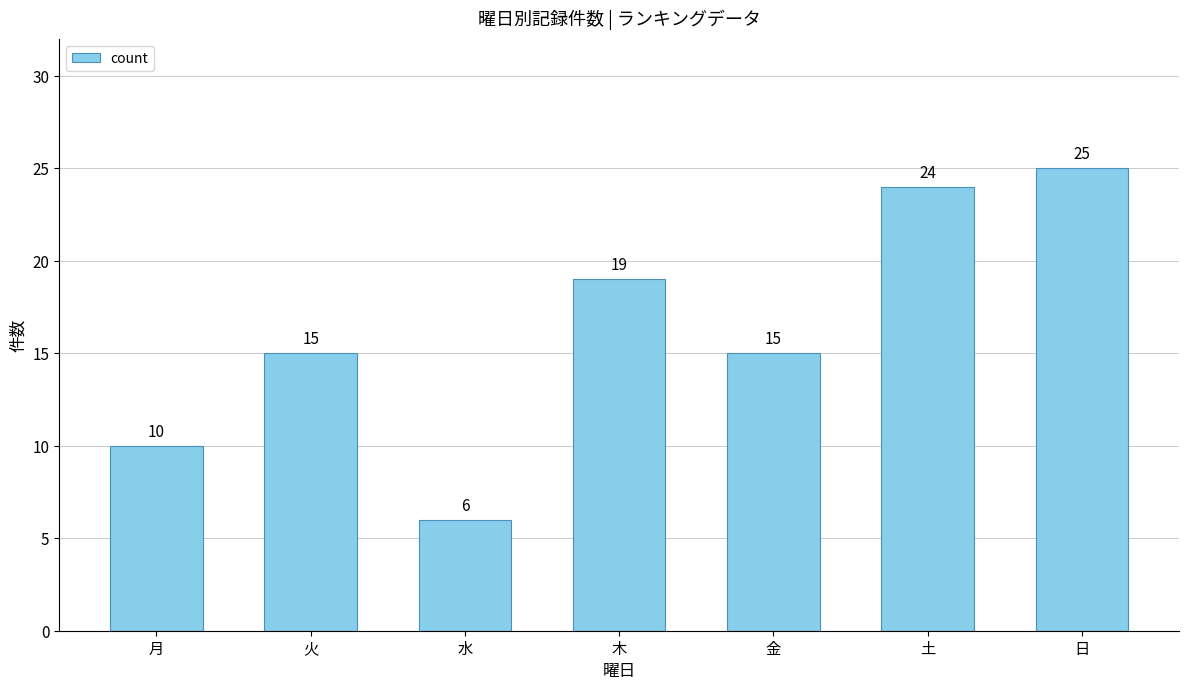

What position from the right is 金?

3